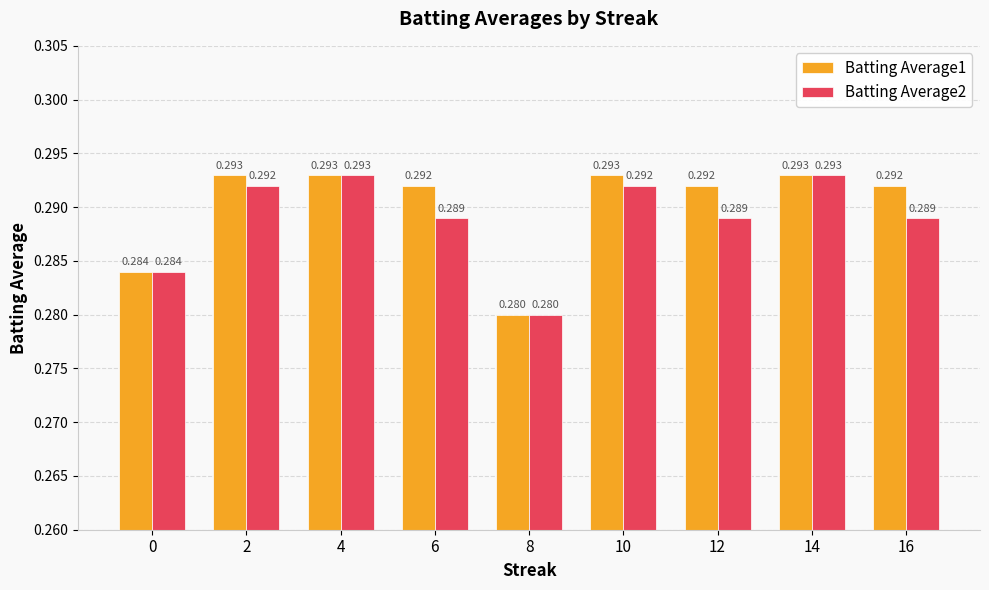

What are all the series names shown in the legend?

Batting Average1, Batting Average2